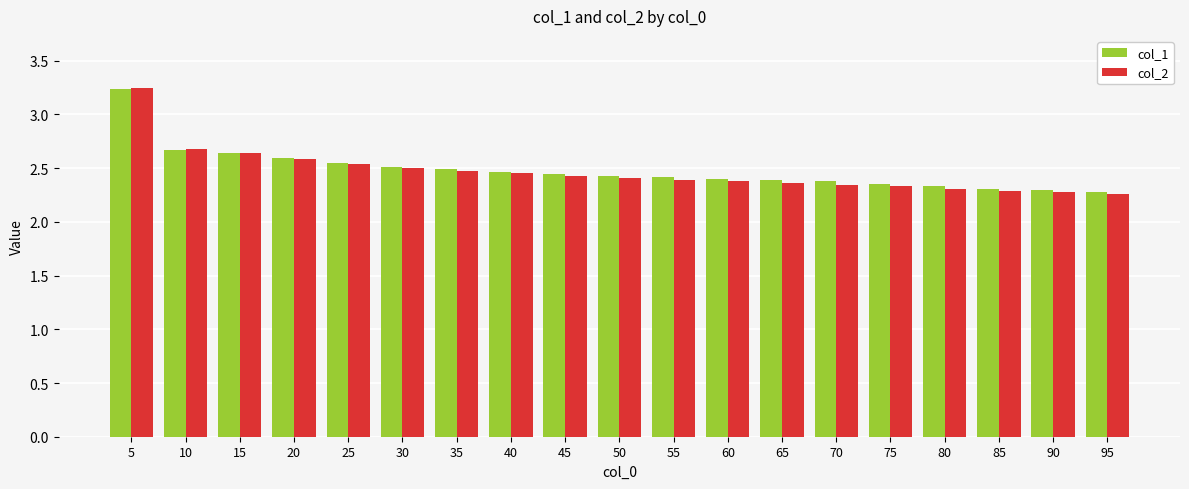

What is the sum of the col_1 values at 75 and 25?

4.9